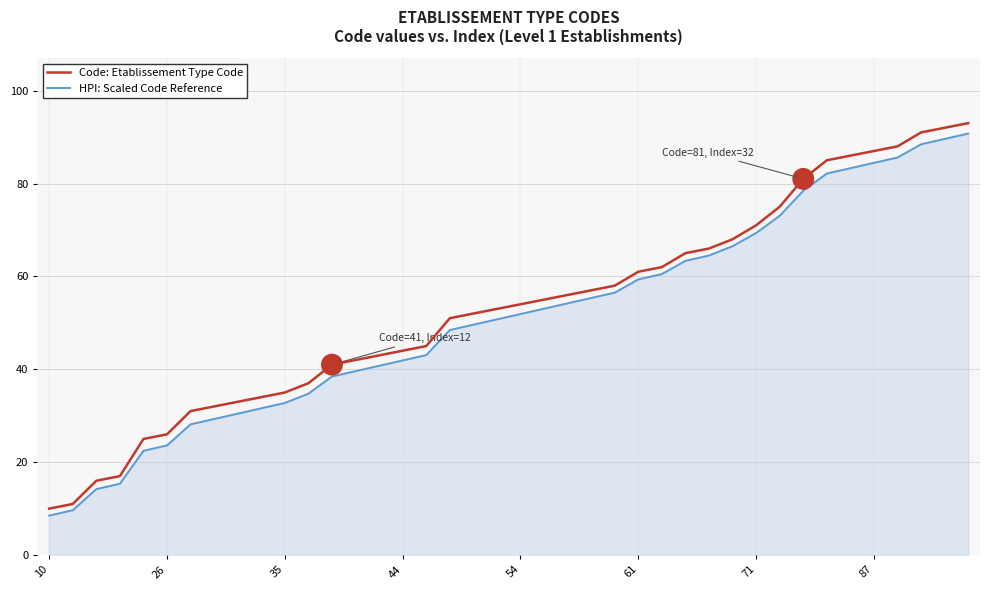

What is the minimum value shown in the chart?

8.5